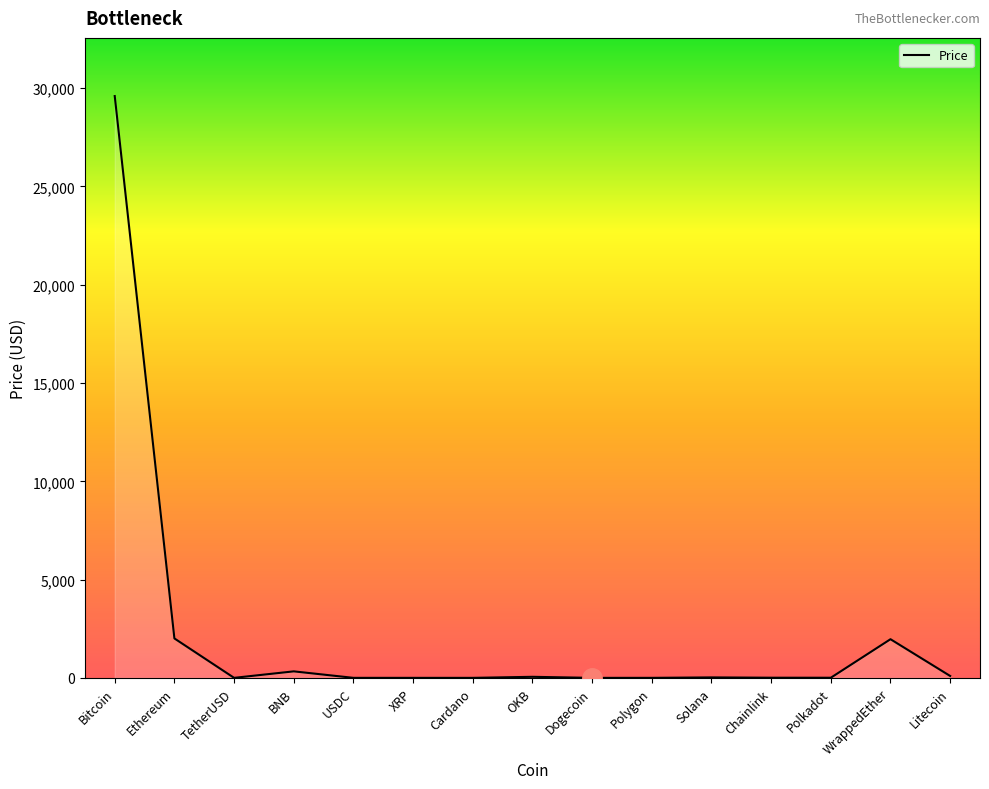

Is it true that the value at WrappedEther is 1966.8?

True